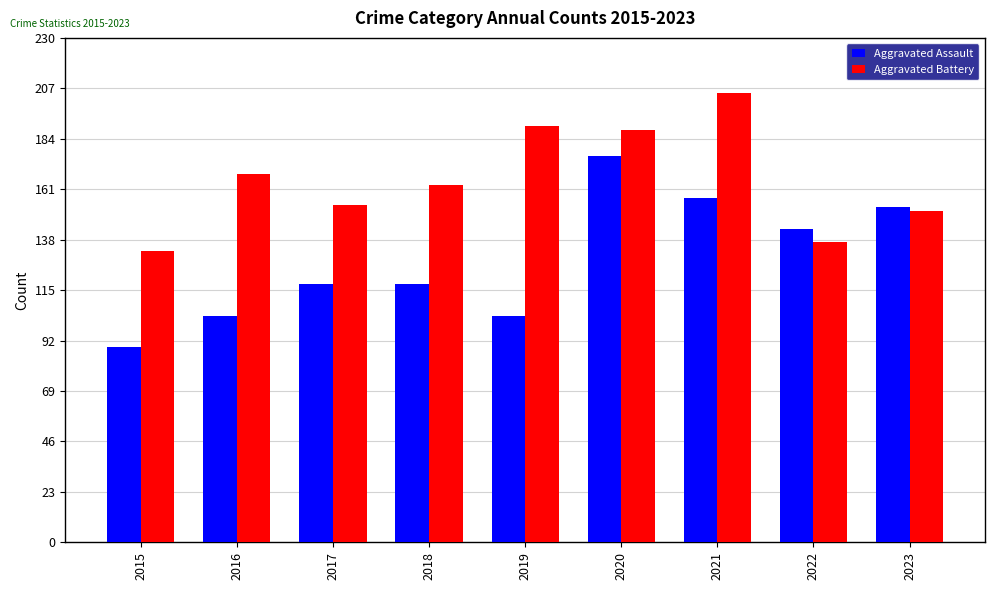

Is it true that Aggravated Battery equals 154 at 2017?

True